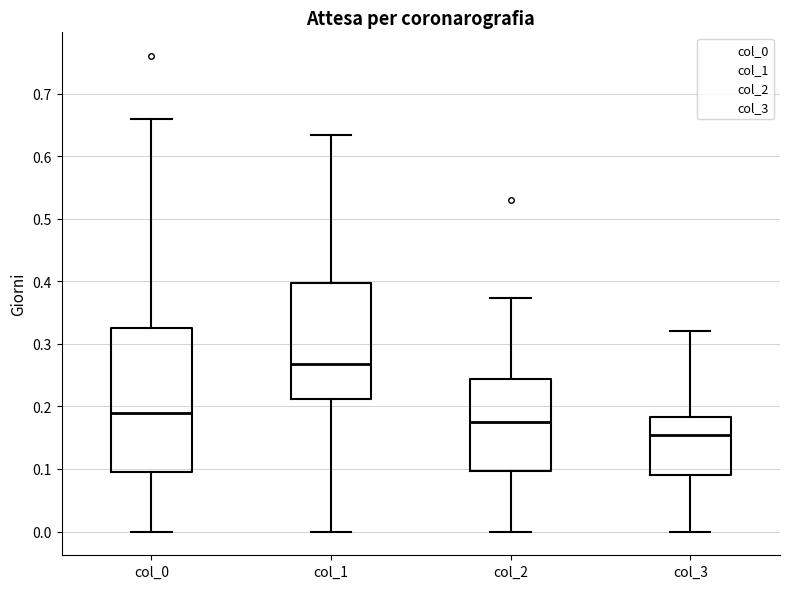

Which box is the tallest, from its lower edge to its upper edge?

col_0